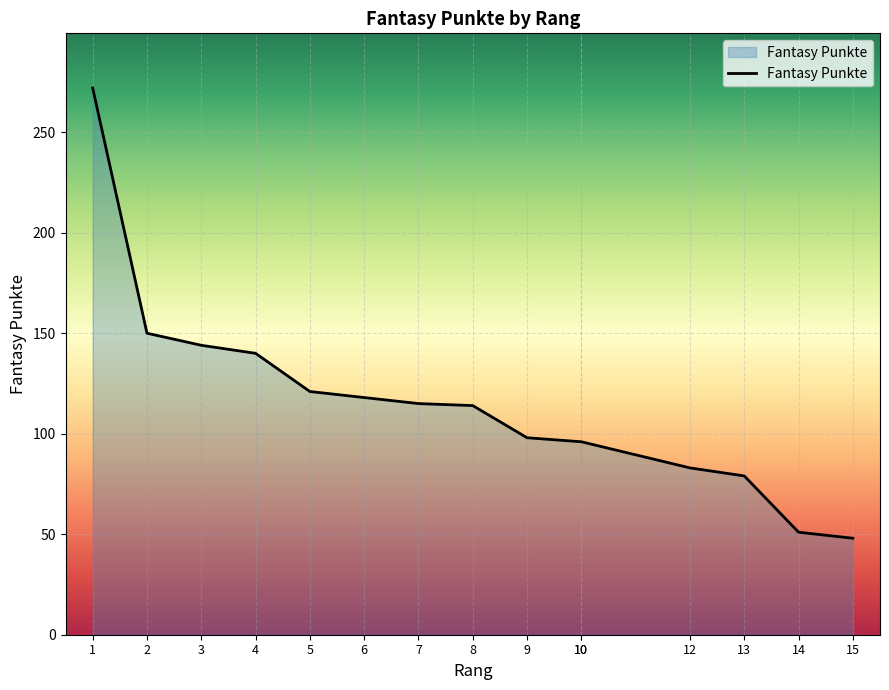

At which category does the chart reach its minimum across all series?

15